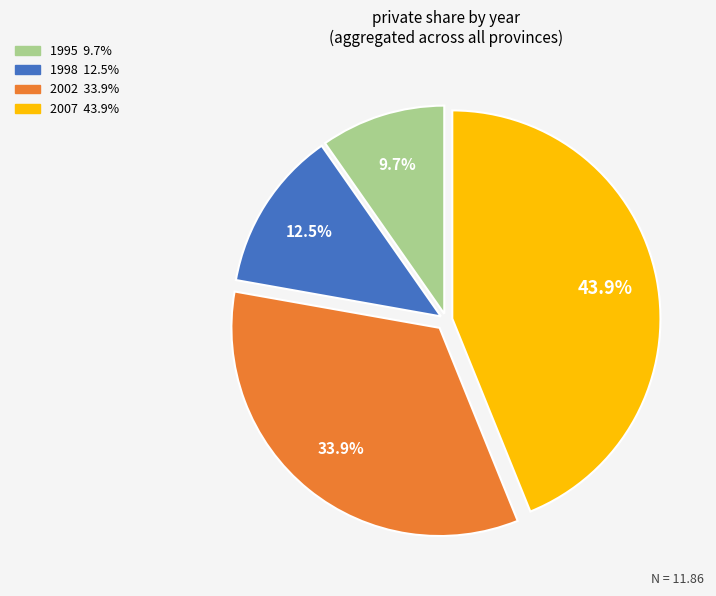

Rank the categories by value from highest to lowest.

2007, 2002, 1998, 1995